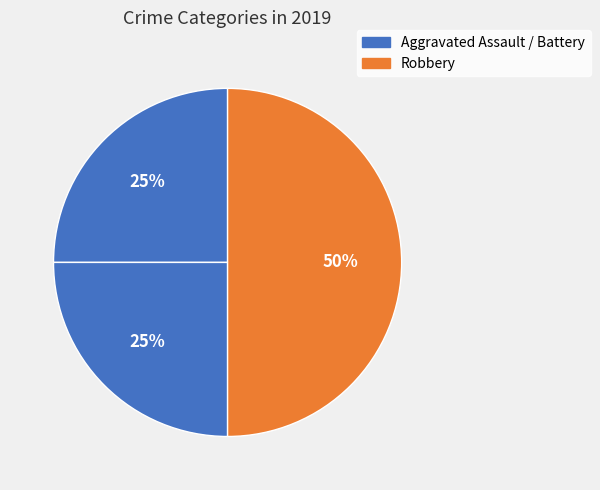

How many slices are in this pie chart?

3